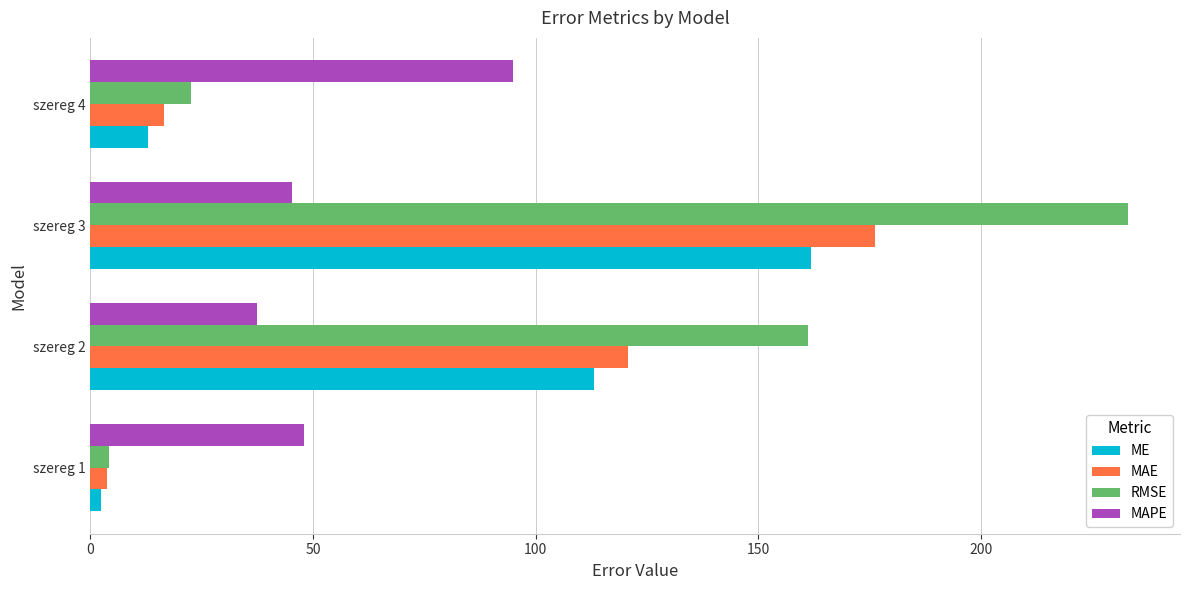

At how many categories does at least one series exceed 79?

3